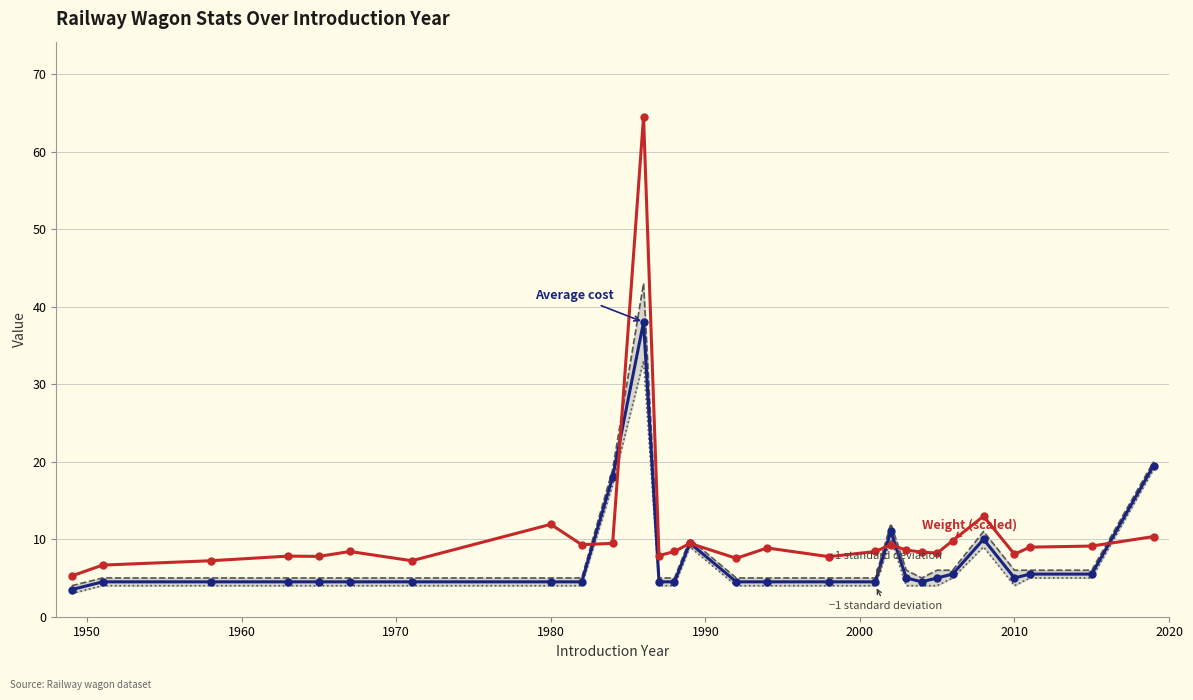

What is the minimum value shown in the chart?

3.0